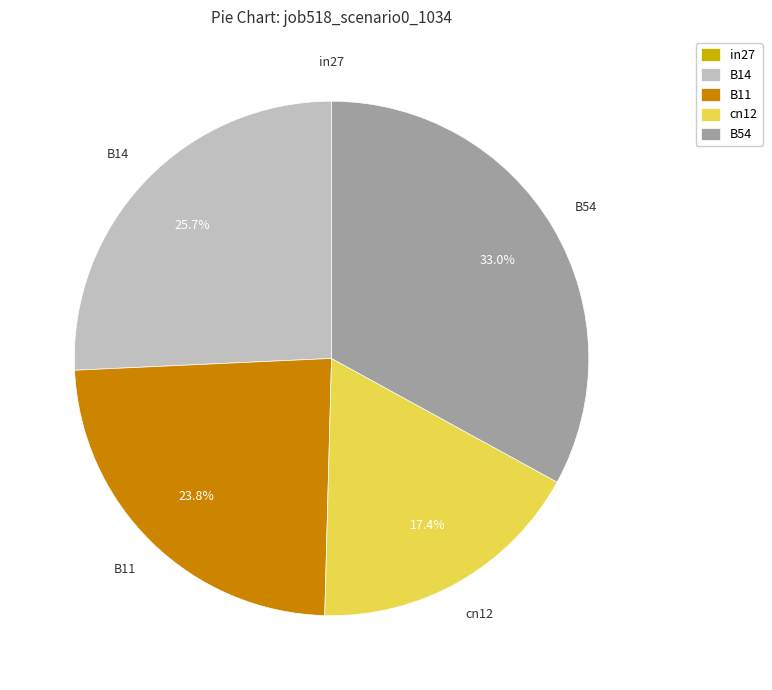

Does B14 account for over 50% of the chart?

No